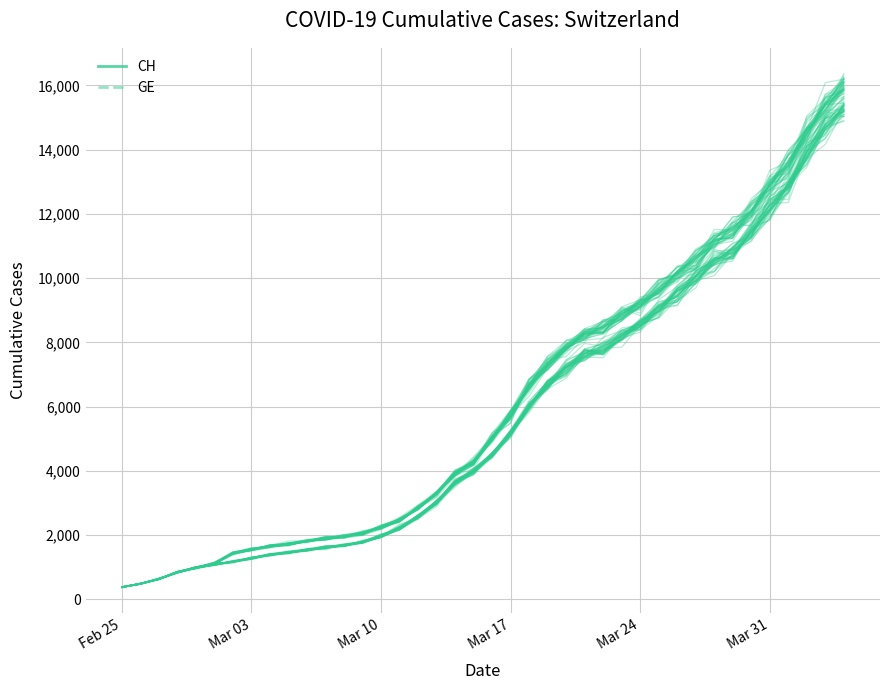

The value of GE at Mar 10 is 2662.2. True or false?

False